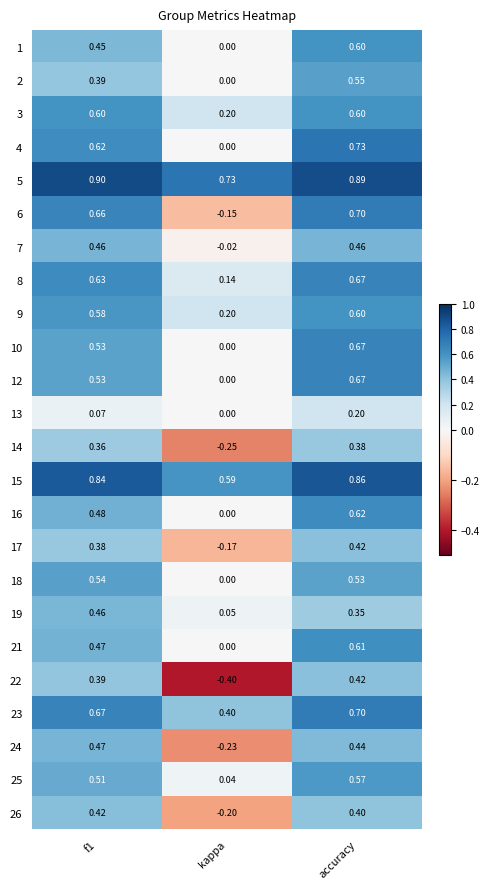

Which category has the highest value in the 6 series?

accuracy